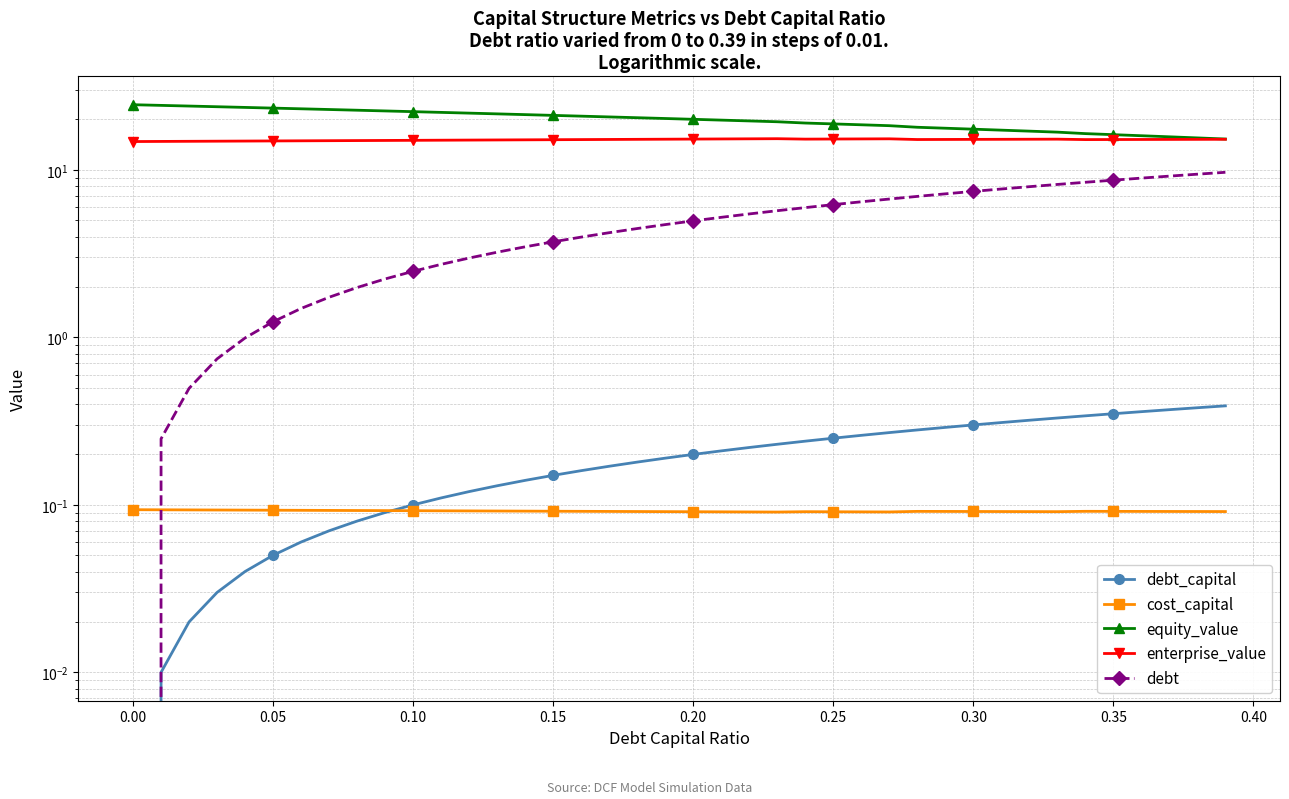

How many distinct data groups are displayed?

5